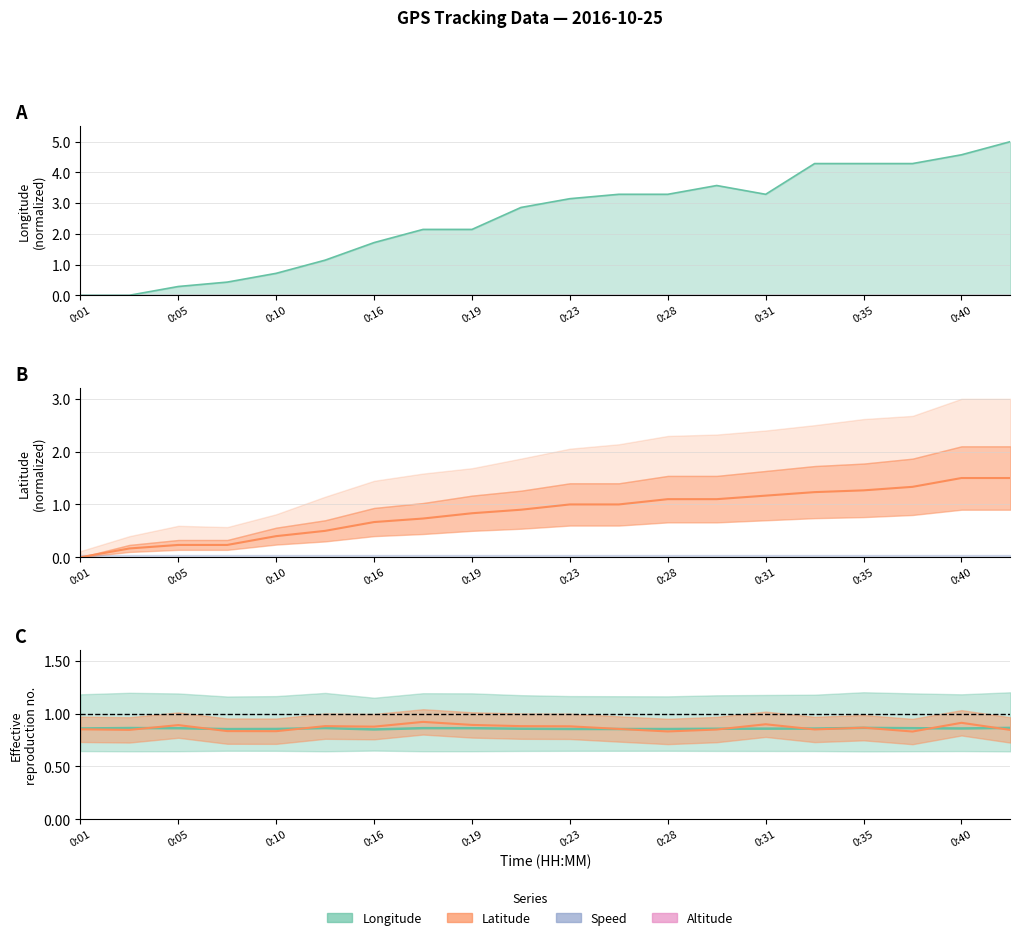

Is the value of Latitude at 0:16 greater than the value of Longitude at 0:23?

No